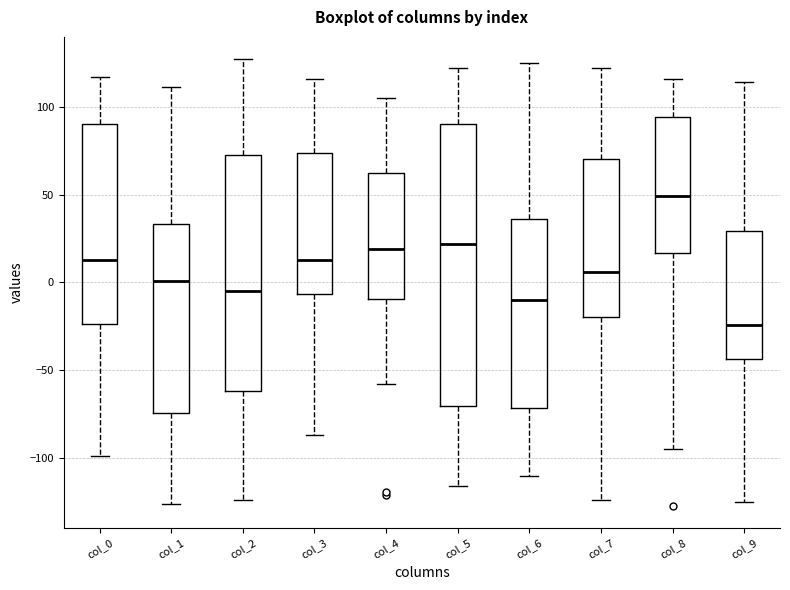

Reading left to right, transcribe this box plot: for each box, give where its median line is, the range the box spans, and where its two whiskers end, as read against the y-axis. The values are not printed on the chart, so give them approximately, as read against the axis.

col_0: median 15, box -25 to 90, whiskers -100 to 115
col_1: median 0, box -75 to 35, whiskers -125 to 110
col_2: median -5, box -60 to 75, whiskers -125 to 125
col_3: median 15, box -5 to 75, whiskers -85 to 115
col_4: median 20, box -10 to 65, whiskers -60 to 105
col_5: median 20, box -70 to 90, whiskers -115 to 120
col_6: median -10, box -70 to 35, whiskers -110 to 125
col_7: median 5, box -20 to 70, whiskers -125 to 120
col_8: median 50, box 15 to 95, whiskers -95 to 115
col_9: median -25, box -45 to 30, whiskers -125 to 115